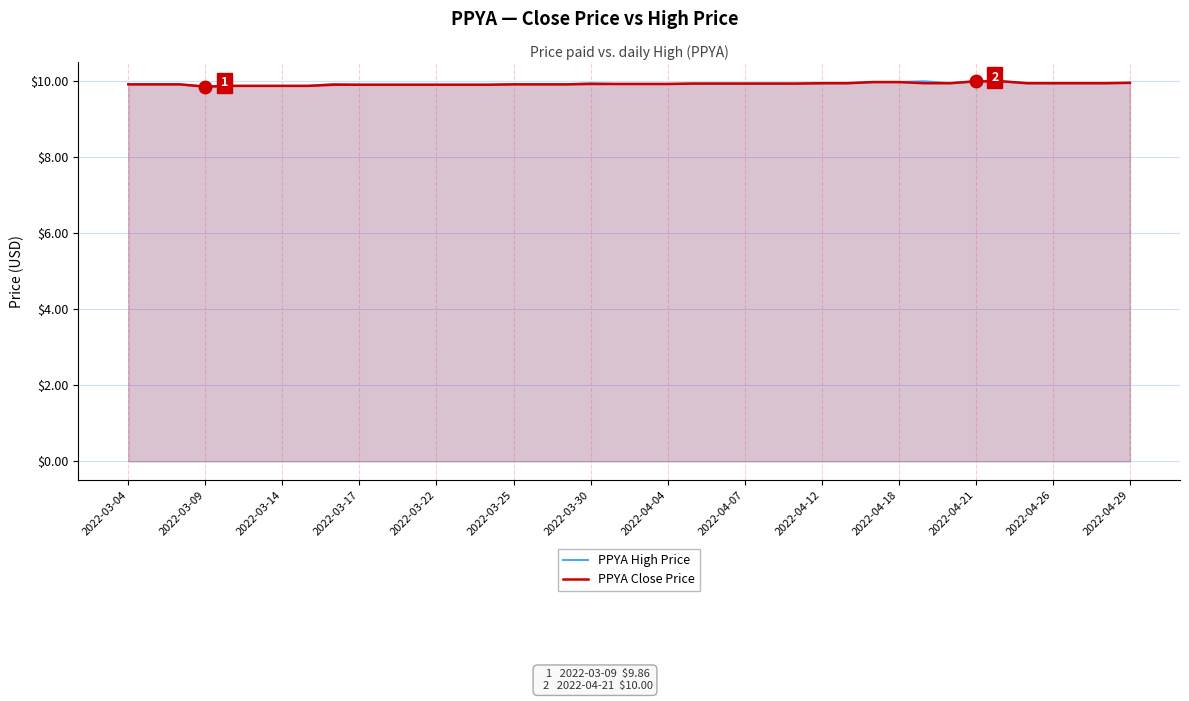

The value of PPYA High Price at 17 is 9.9. True or false?

True